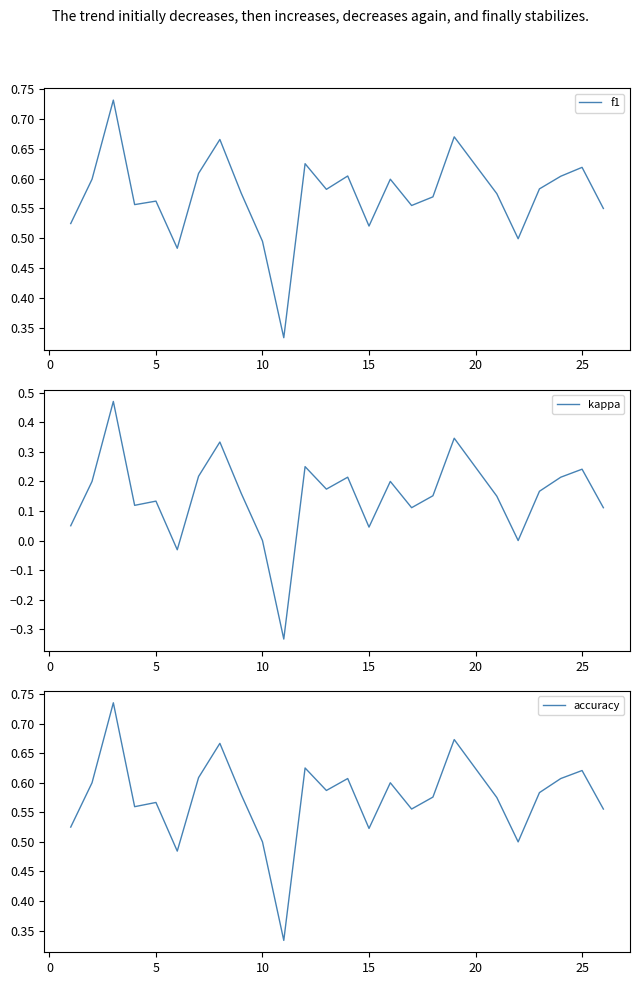

How many interior local peaks does the f1 series have?

8